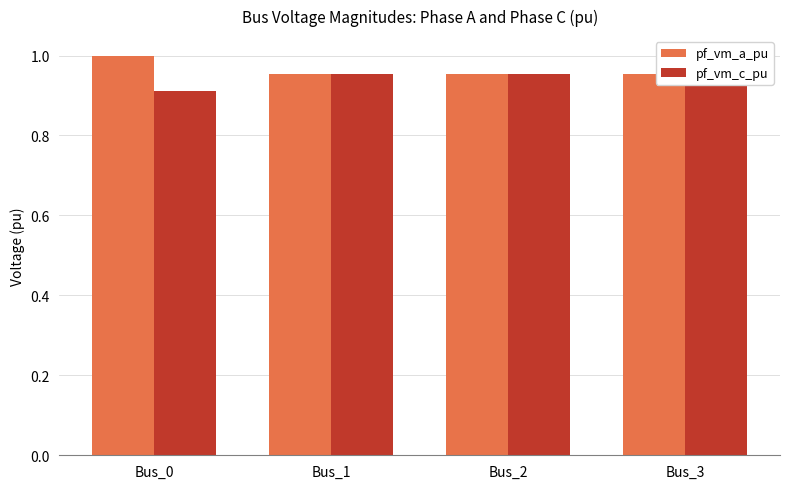

The value of pf_vm_a_pu at Bus_1 is 1.6. True or false?

False